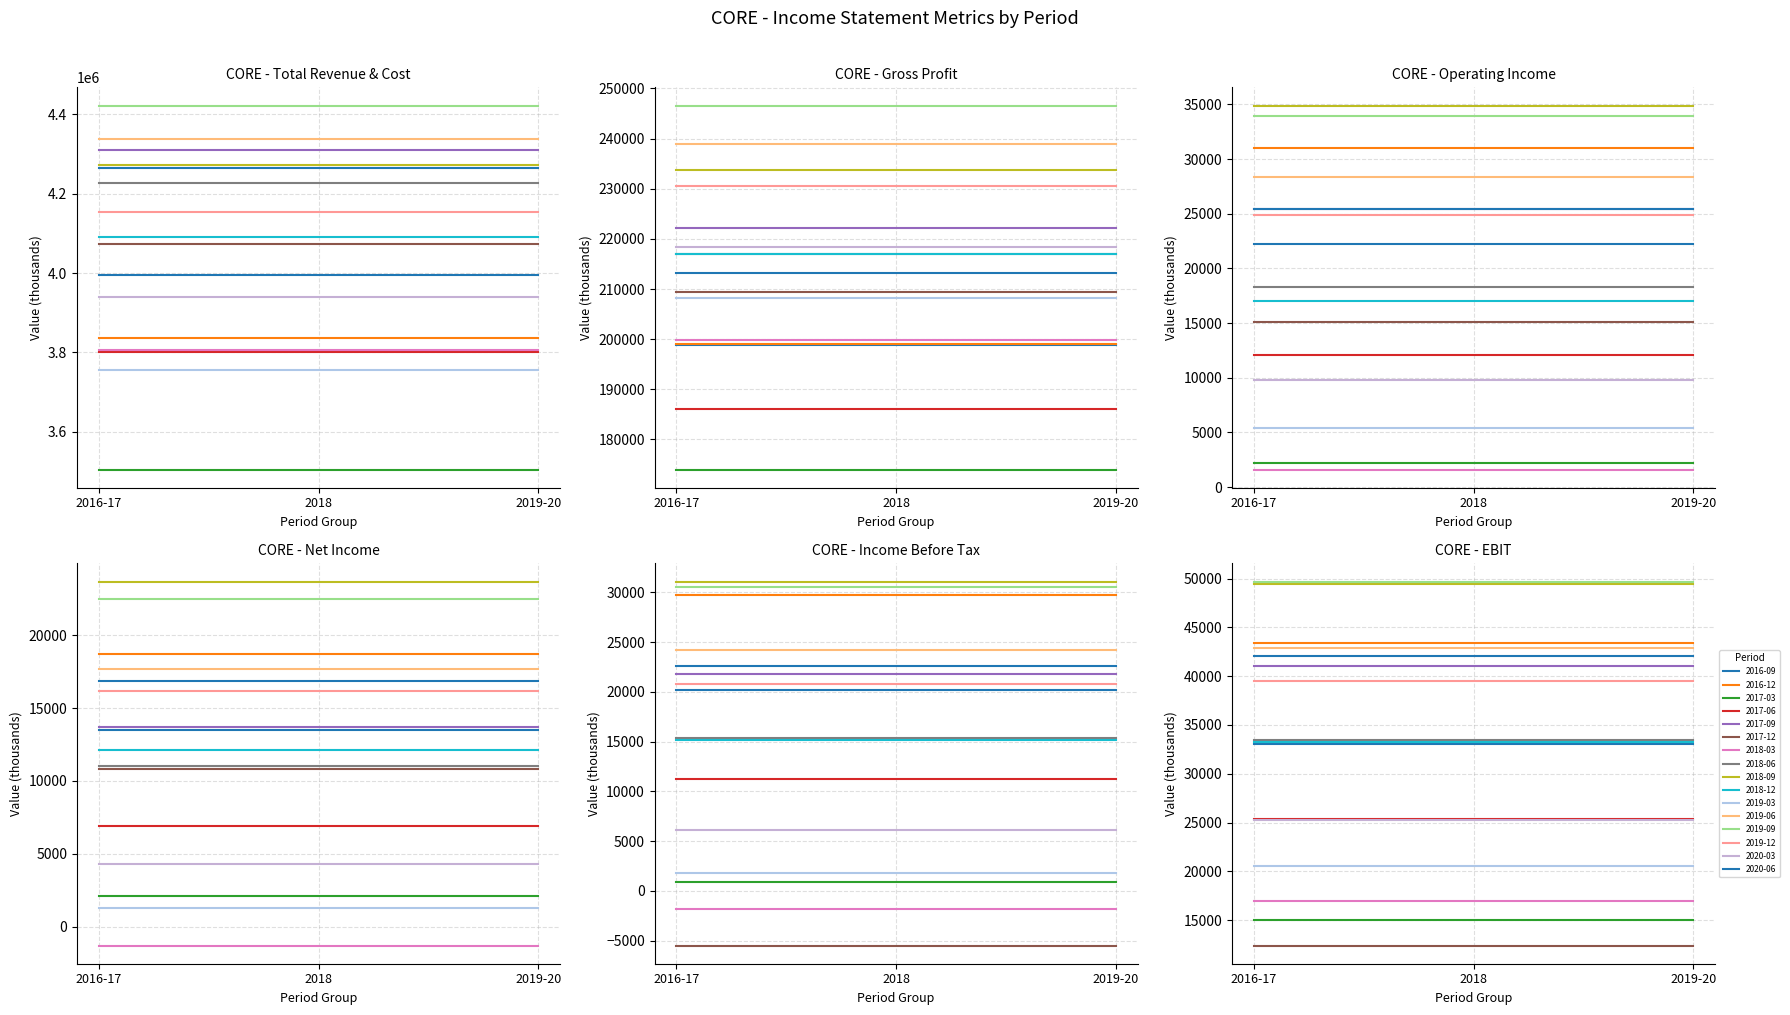

Reading left to right, what are all the values shown in this chart?

Total Revenue: 2016-09-30=3993900	2016-12-31=3836800	2017-03-31=3504200	2017-06-30=3800700	2017-09-30=4310700	2017-12-31=4072000	2018-03-31=3805900	2018-06-30=4226500	2018-09-30=4273200	2018-12-31=4089700	2019-03-31=3754100	2019-06-30=4339000	2019-09-30=4422600	2019-12-31=4154800	2020-03-31=3939300	2020-06-30=4263900
Gross Profit: 2016-09-30=198900	2016-12-31=199000	2017-03-31=174000	2017-06-30=186100	2017-09-30=222200	2017-12-31=209400	2018-03-31=199800	2018-06-30=216900	2018-09-30=233800	2018-12-31=217000	2019-03-31=208200	2019-06-30=238900	2019-09-30=246600	2019-12-31=230500	2020-03-31=218400	2020-06-30=213100
Operating Income or Loss: 2016-09-30=22200	2016-12-31=31000	2017-03-31=2200	2017-06-30=12100	2017-09-30=25400	2017-12-31=15100	2018-03-31=1600	2018-06-30=18300	2018-09-30=34900	2018-12-31=17000	2019-03-31=5400	2019-06-30=28400	2019-09-30=33900	2019-12-31=24900	2020-03-31=9800	2020-06-30=25400
Net Income: 2016-09-30=13500	2016-12-31=18700	2017-03-31=2100	2017-06-30=6900	2017-09-30=13700	2017-12-31=10800	2018-03-31=-1300	2018-06-30=11000	2018-09-30=23700	2018-12-31=12100	2019-03-31=1300	2019-06-30=17700	2019-09-30=22500	2019-12-31=16200	2020-03-31=4300	2020-06-30=16900
Income Before Tax: 2016-09-30=20200	2016-12-31=29700	2017-03-31=900	2017-06-30=11200	2017-09-30=21800	2017-12-31=-5500	2018-03-31=-1800	2018-06-30=15400	2018-09-30=31100	2018-12-31=15200	2019-03-31=1800	2019-06-30=24200	2019-09-30=30600	2019-12-31=20800	2020-03-31=6100	2020-06-30=22600
Earnings Before Interest And Taxes: 2016-09-30=33100	2016-12-31=43400	2017-03-31=15000	2017-06-30=25400	2017-09-30=41000	2017-12-31=12400	2018-03-31=17000	2018-06-30=33500	2018-09-30=49400	2018-12-31=33300	2019-03-31=20600	2019-06-30=42900	2019-09-30=49700	2019-12-31=39500	2020-03-31=25300	2020-06-30=42100